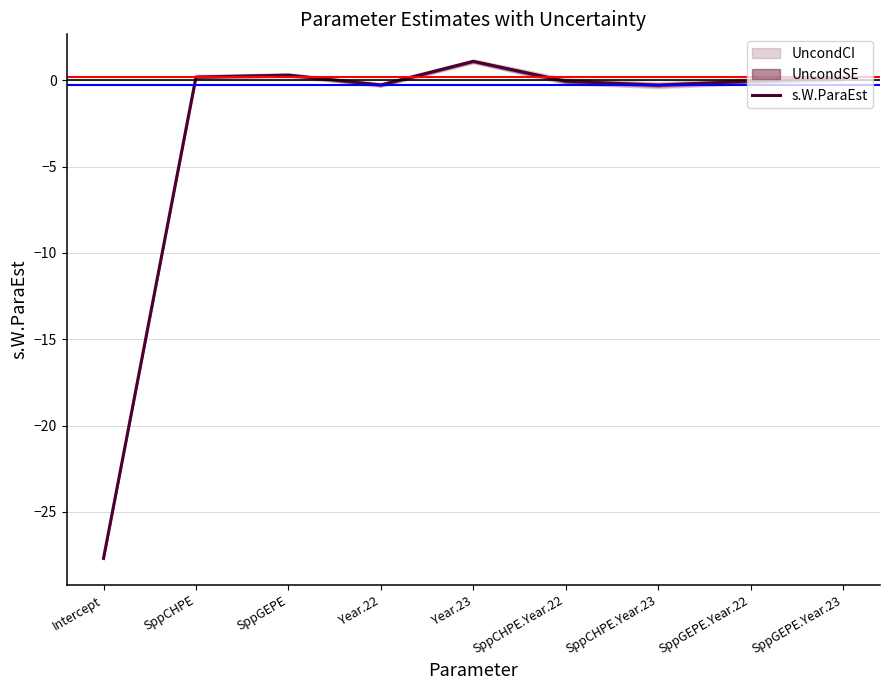

Rank the categories by value from highest to lowest.

Year.23, SppGEPE, SppCHPE, SppGEPE.Year.23, SppGEPE.Year.22, SppCHPE.Year.22, Year.22, SppCHPE.Year.23, Intercept